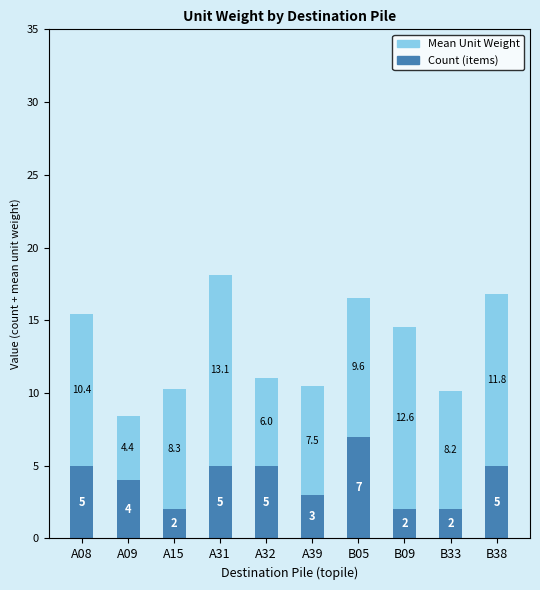

What is the approximate value of Count (items) at B09?

2.0